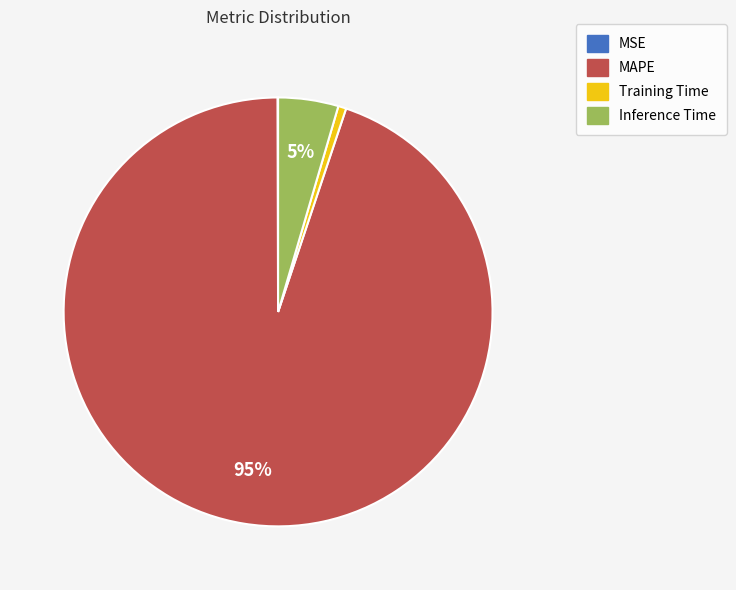

Which category has the biggest portion of the pie?

MAPE